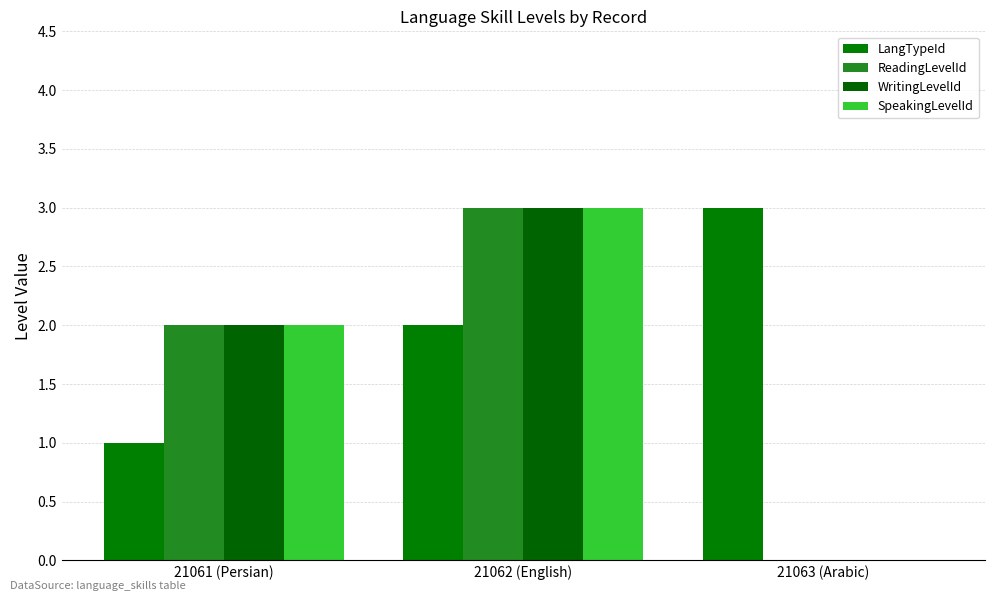

Where is LangTypeId nearest to the value 2?

21062 (English)